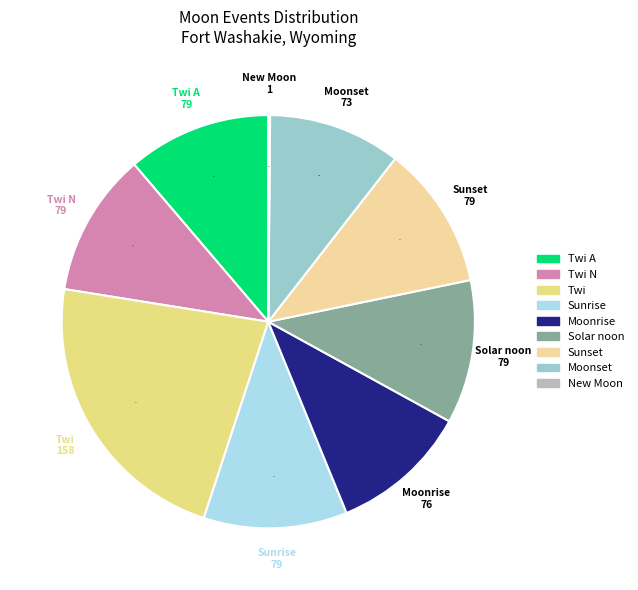

What is the ratio of the value at Solar noon to the value at Twi?

0.5